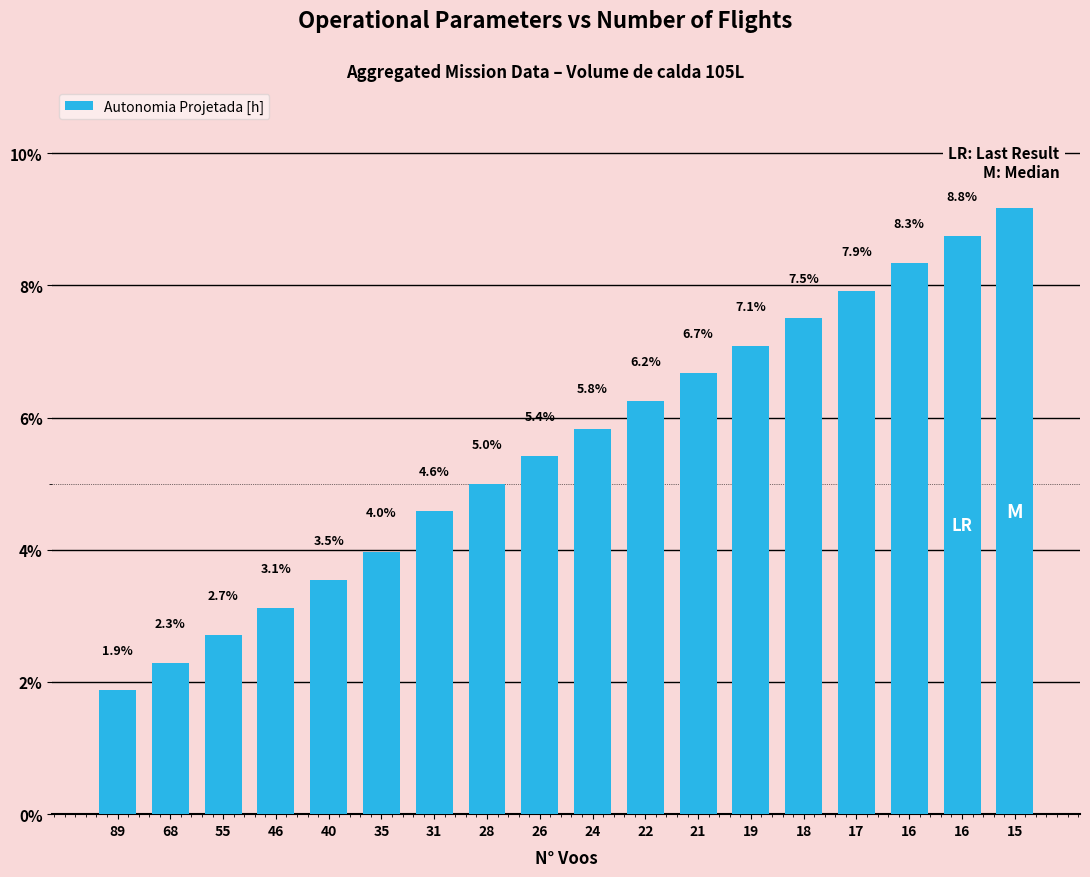

Between 46 and 40, which is larger?

40